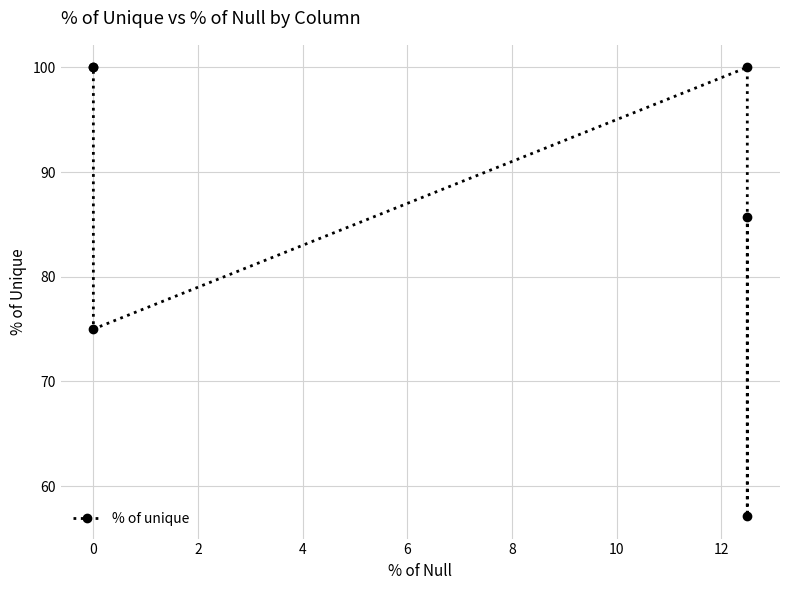

How many lines are shown in the chart?

1